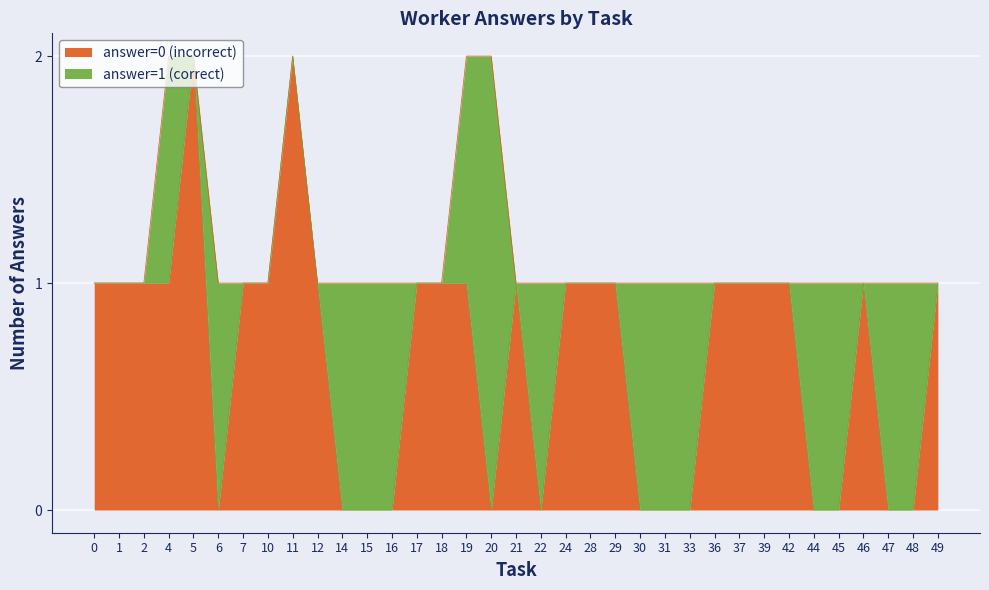

Is it true that answer=0 (incorrect) equals -1 at 30?

False